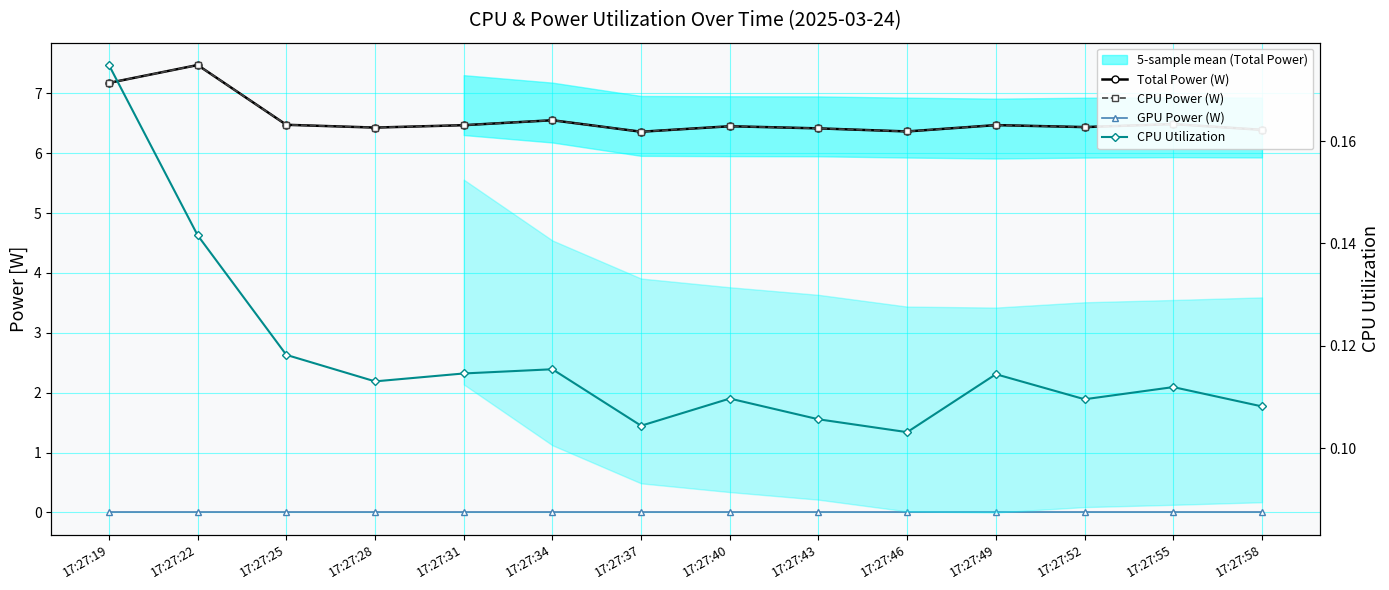

Is it true that GPU Power (W) equals 0.0 at 17:27:37?

True